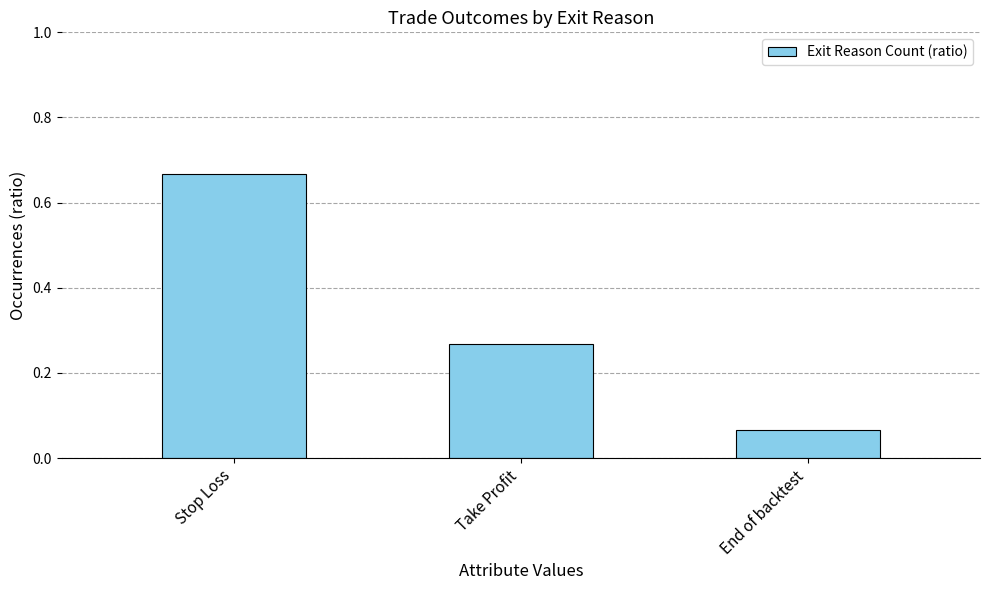

Rank the categories by value from lowest to highest.

End of backtest, Take Profit, Stop Loss